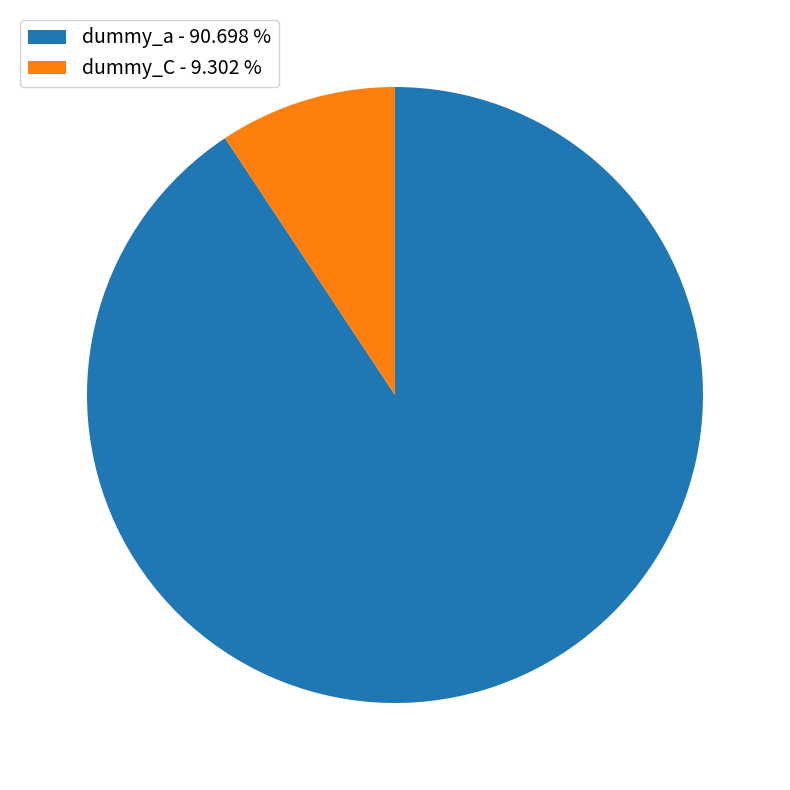

Is the sum of dummy_a and dummy_C greater than half?

Yes